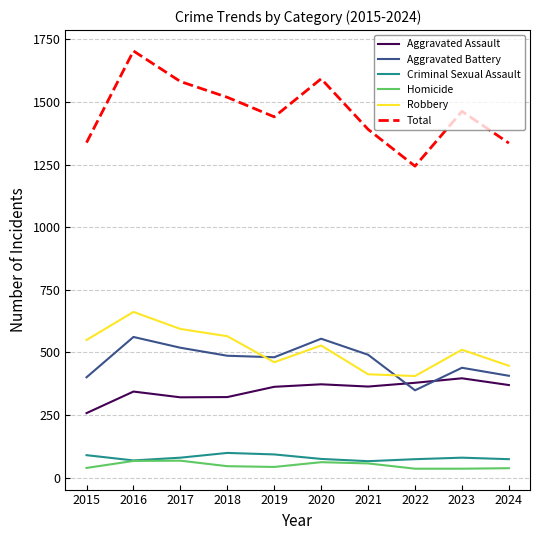

True or false: Aggravated Assault and Robbery cross at least once.

False